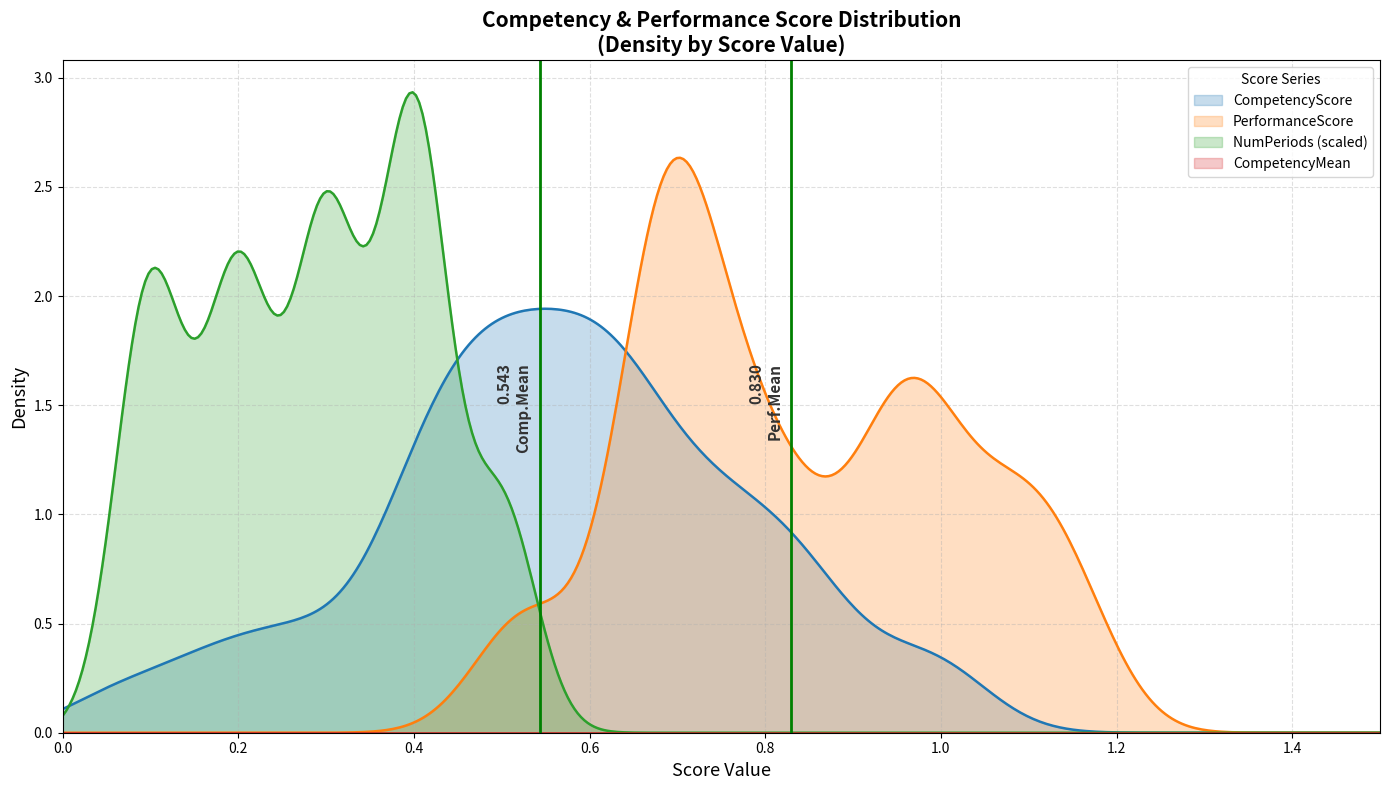

Which series has the largest range (max minus min)?

NumPeriods (scaled)